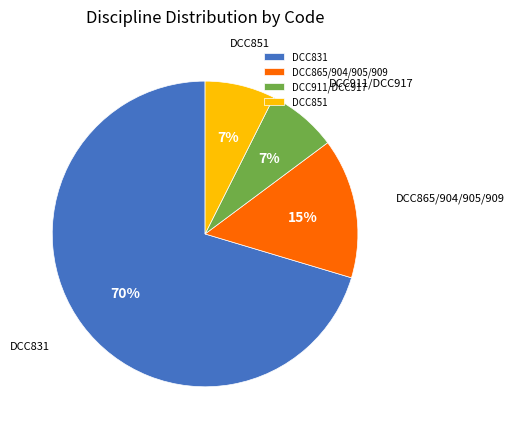

Do DCC831 and DCC851 together represent more than half of the pie?

Yes